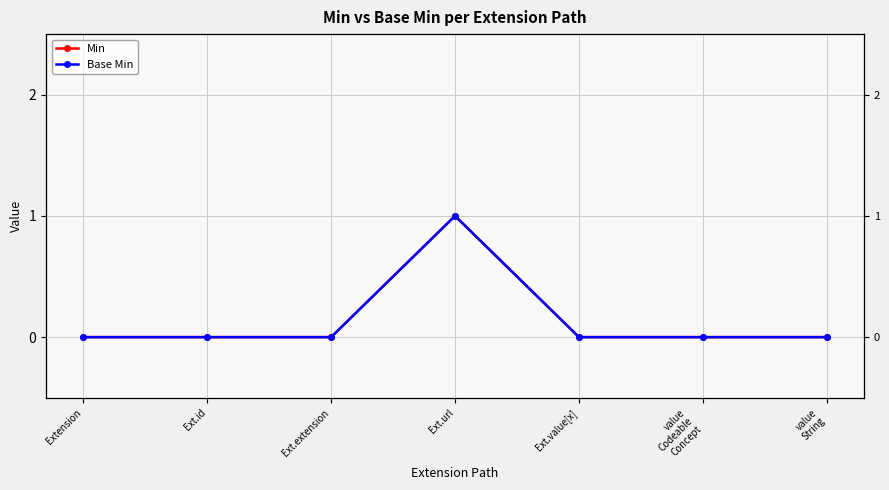

True or false: Base Min has a value of 1 at Ext.url.

True